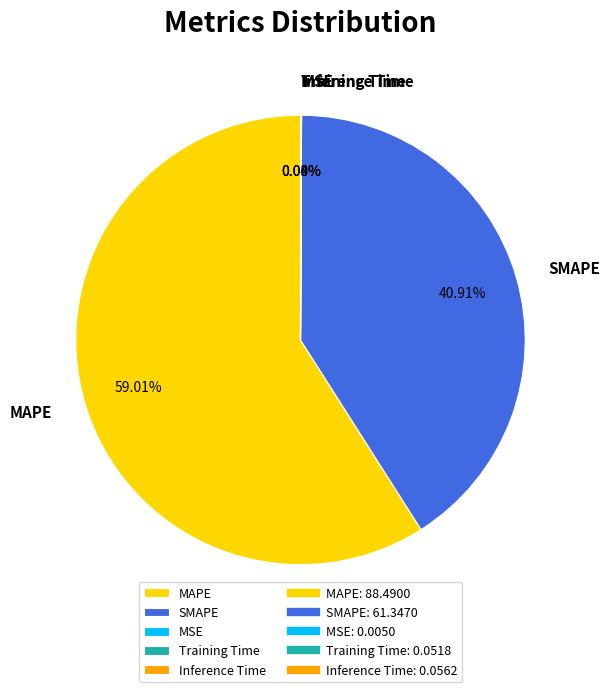

Is there any slice that represents more than half of the pie?

Yes